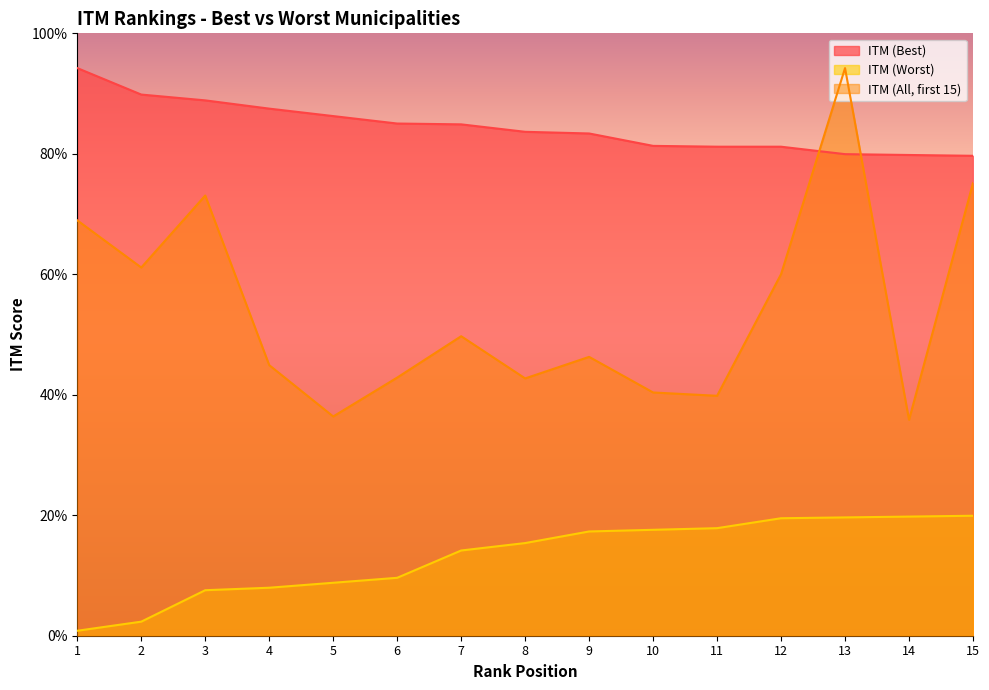

True or false: ITM (Worst) and ITM (Best) cross at least once.

False